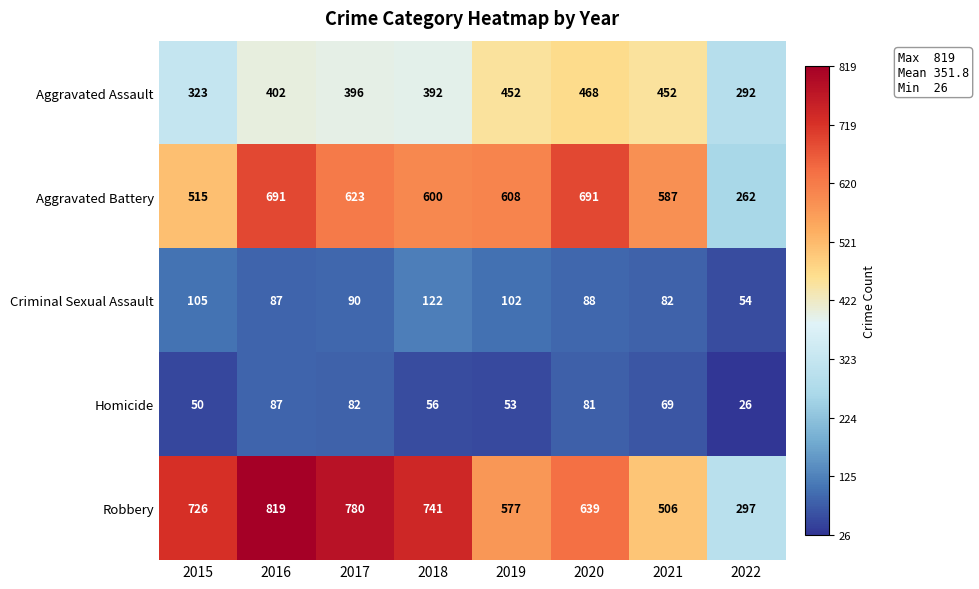

Which series has the largest range (max minus min)?

Robbery